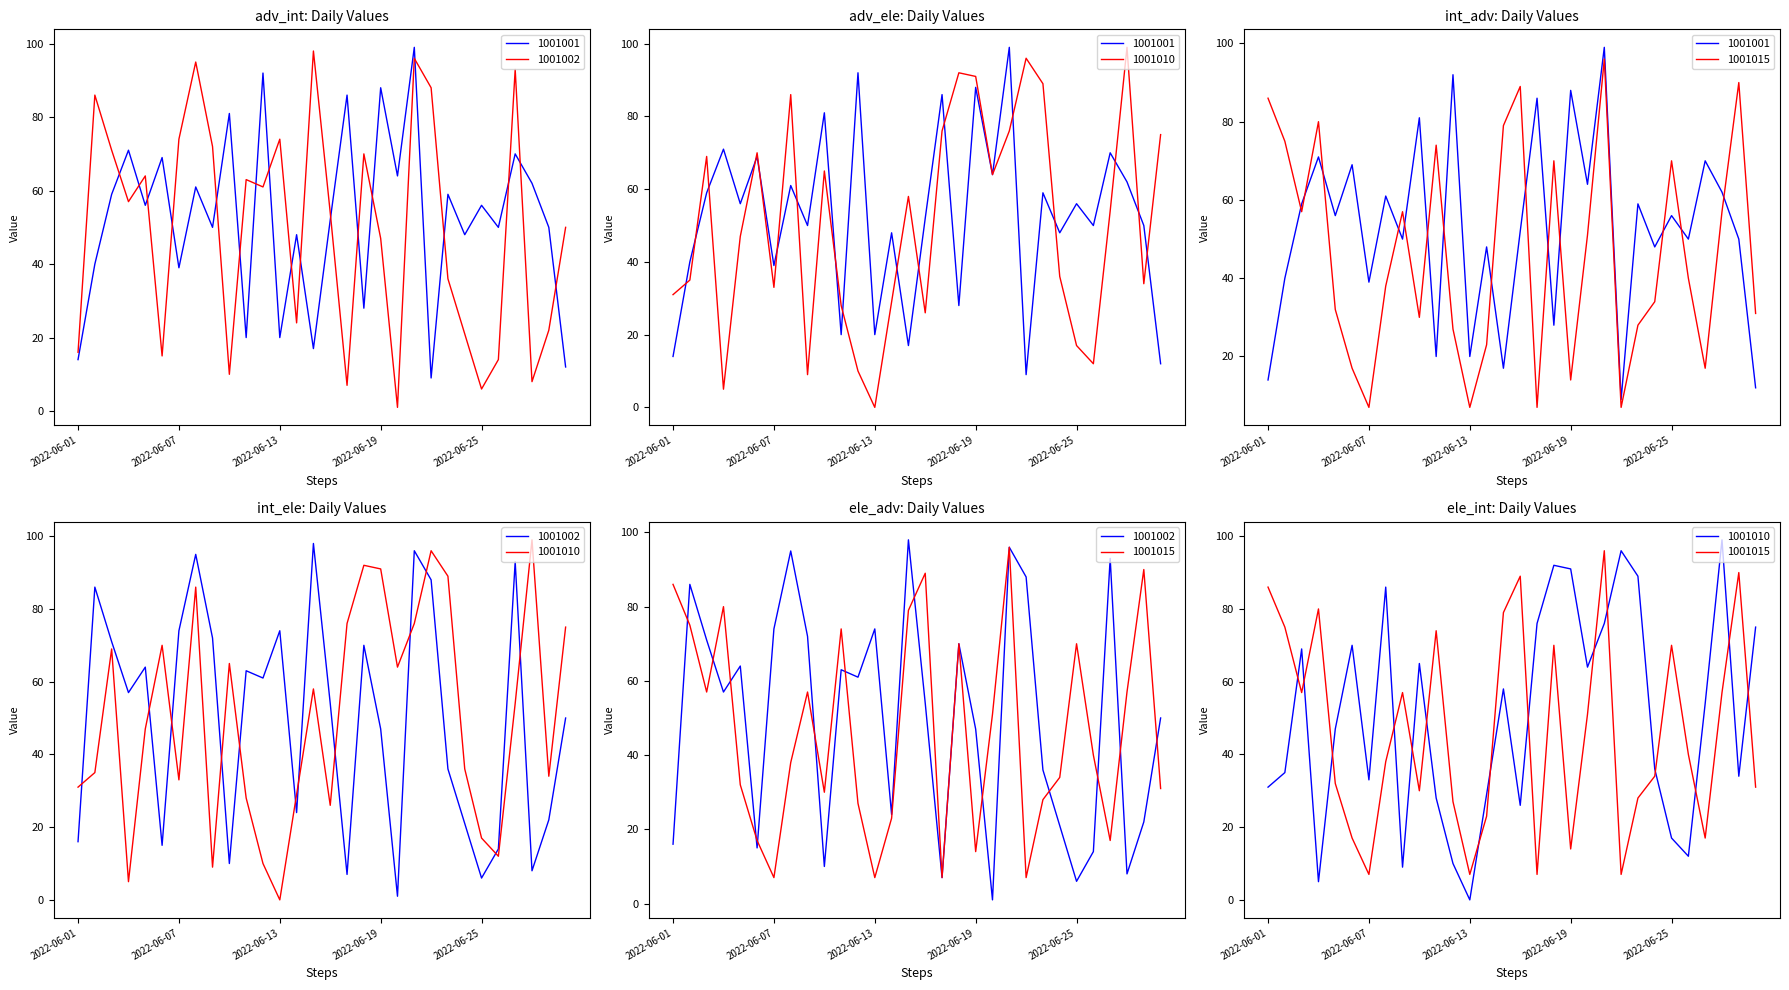

How many series are shown in this chart?

4